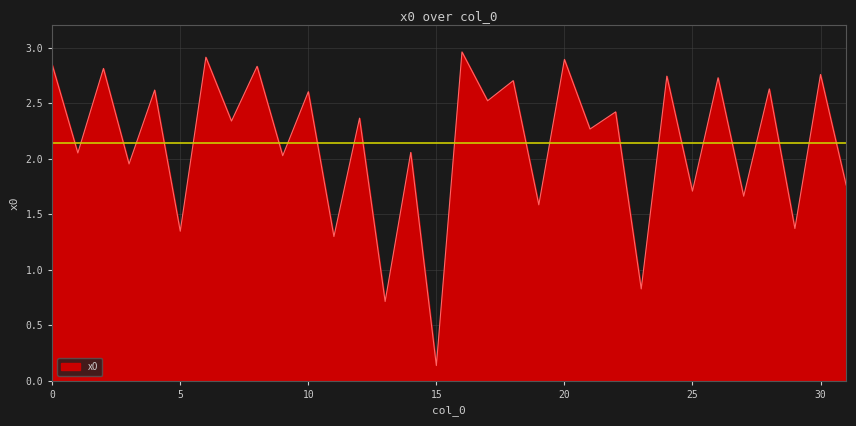

Reading right to left, transcribe all the data shown in this chart.

1.8	2.8	1.4	2.6	1.7	2.7	1.7	2.7	0.8	2.4	2.3	2.9	1.6	2.7	2.5	3.0	0.1	2.1	0.7	2.4	1.3	2.6	2.0	2.8	2.3	2.9	1.3	2.6	2.0	2.8	2.1	2.8